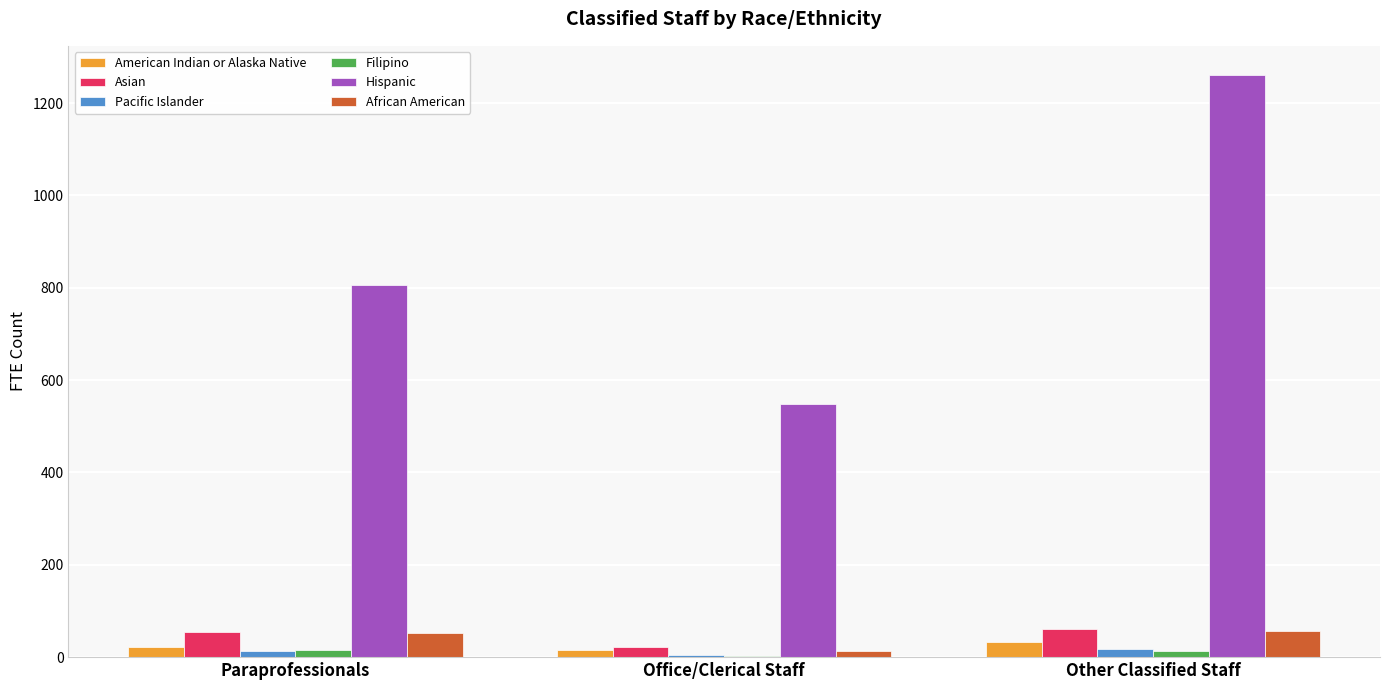

Are the bars horizontal?

No